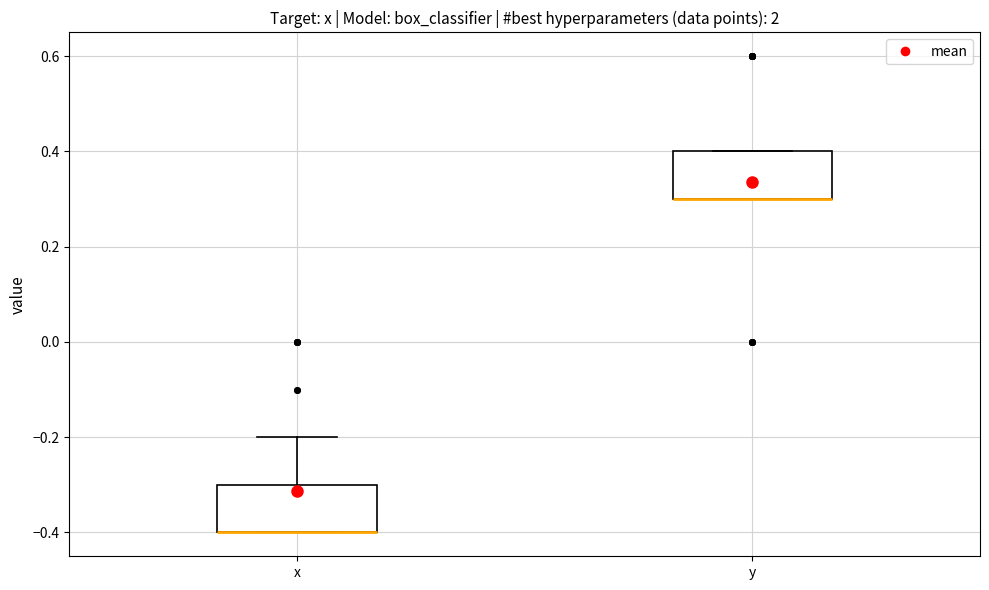

Where is the lower edge of the box for y on the y-axis? The values are not printed on the chart, so give them approximately, as read against the axis.

0.3